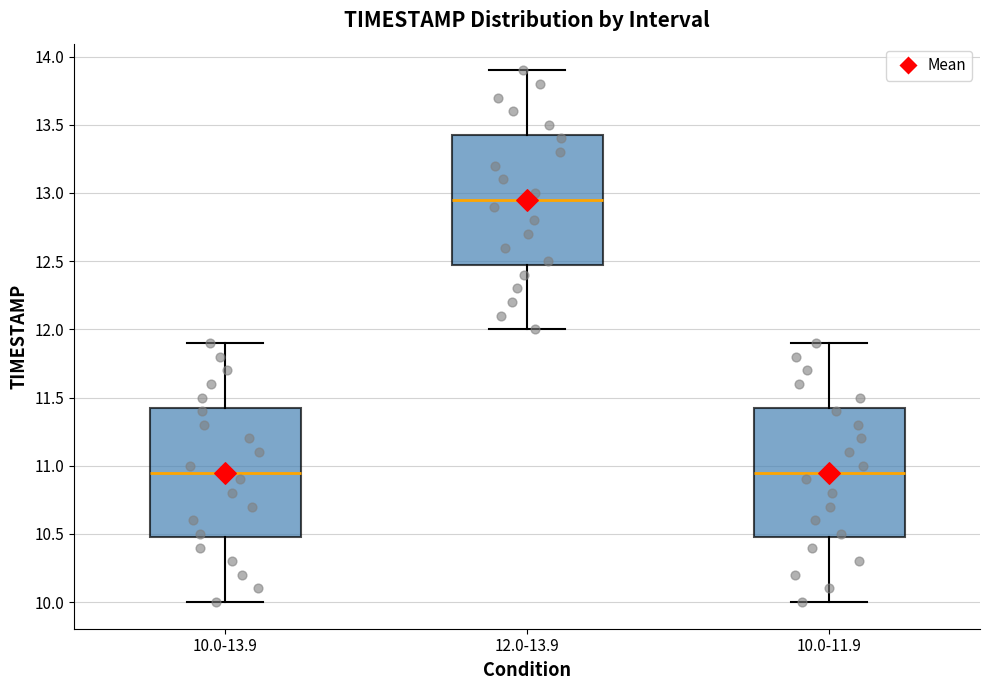

Reading left to right, read every box against the y-axis: the position of its median line, the range the box covers, and the ends of its whiskers. The values are not printed on the chart, so give them approximately, as read against the axis.

10.0-13.9: median 10.95, box 10.50 to 11.45, whiskers 10.00 to 11.90
12.0-13.9: median 12.95, box 12.50 to 13.45, whiskers 12.00 to 13.90
10.0-11.9: median 10.95, box 10.50 to 11.45, whiskers 10.00 to 11.90